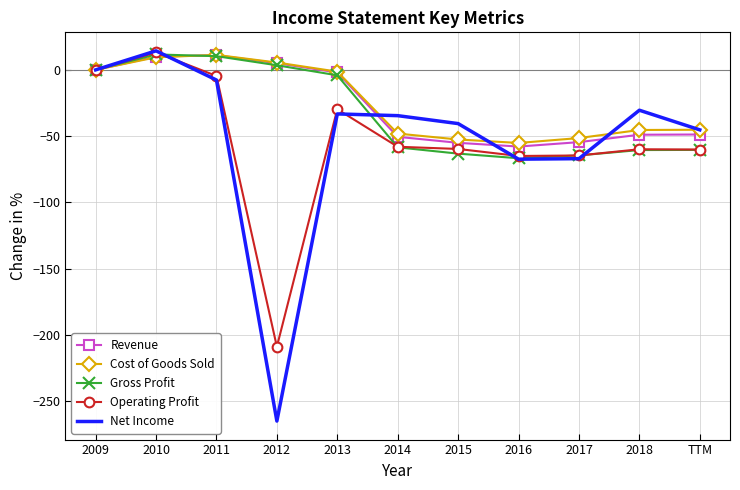

Is the value of Revenue at 2009 greater than the value of Cost of Goods Sold at 2015?

Yes